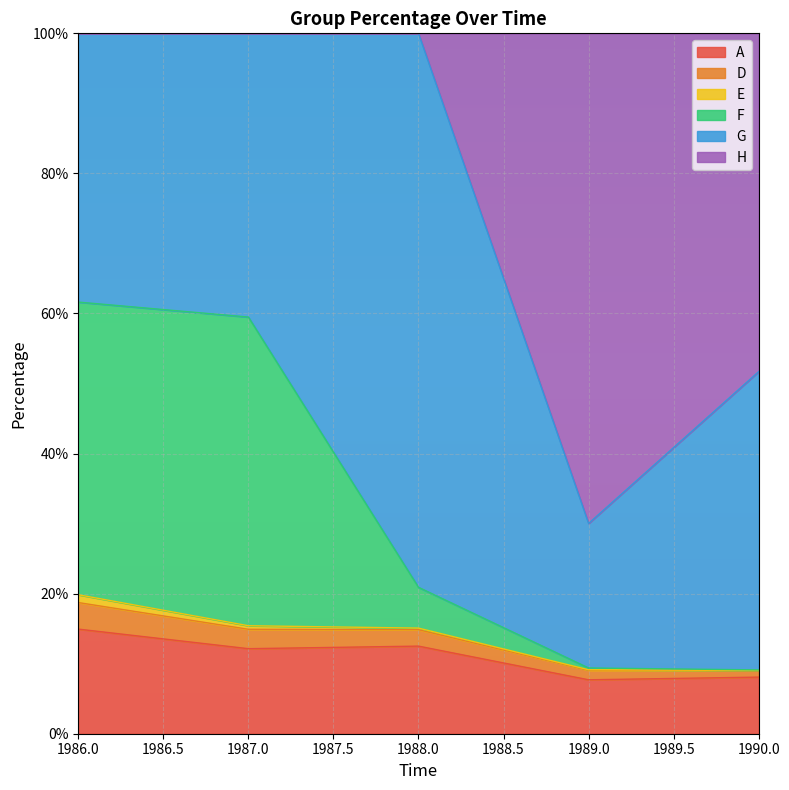

What are all the series names shown in the legend?

A, D, E, F, G, H